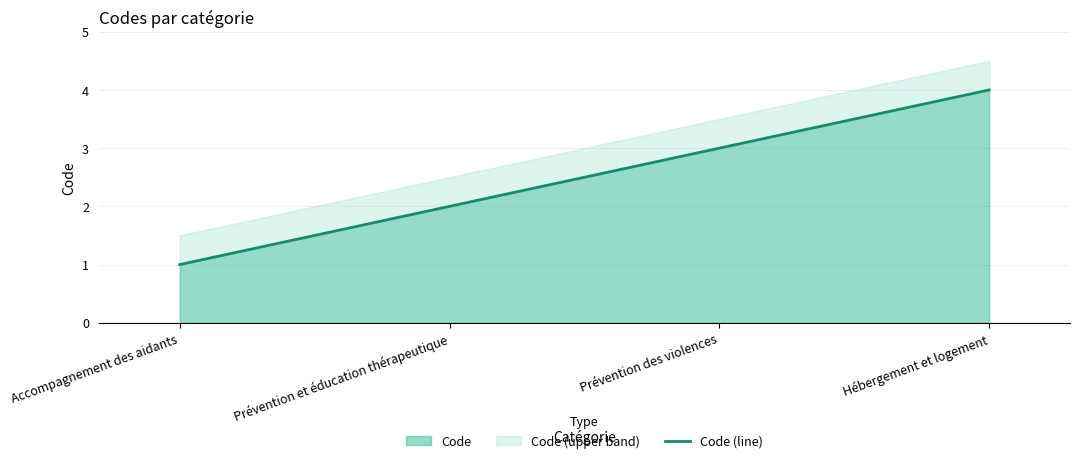

What is the sum of the values at Accompagnement des aidants and Hébergement et logement?

5